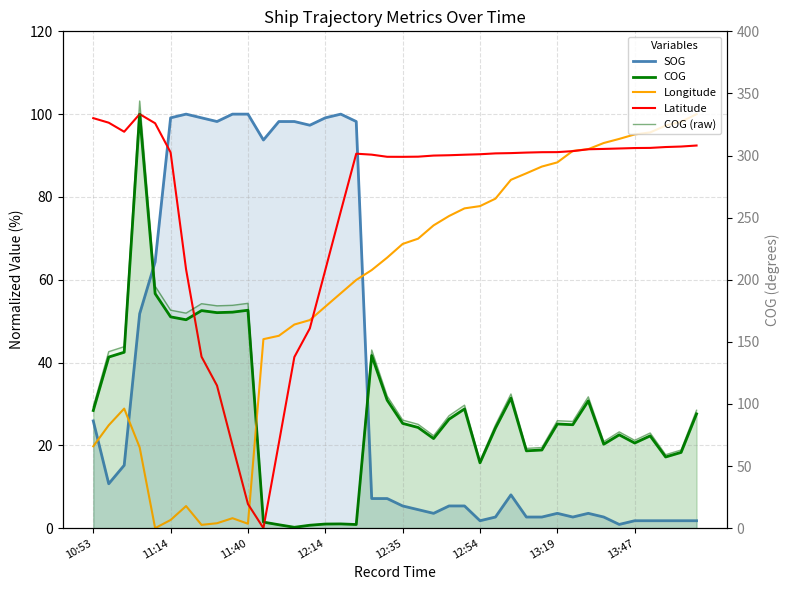

Which series has the largest range (max minus min)?

COG (raw)